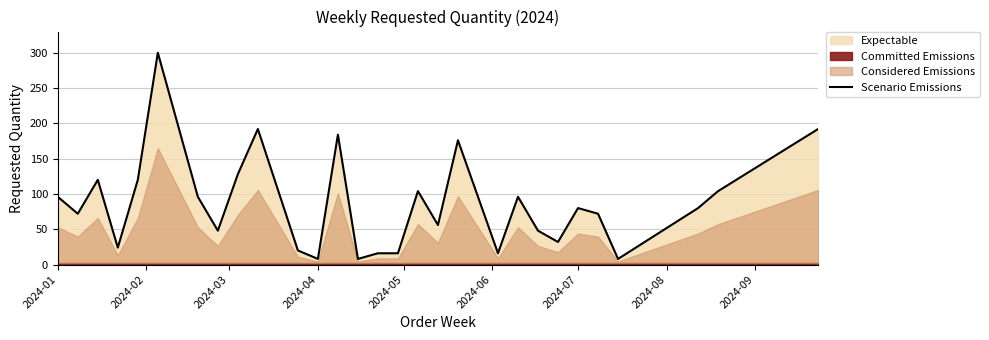

Reading left to right, list all the values displayed in this chart.

96	72	120	24	120	300	96	48	128	192	20	8	184	8	16	16	104	56	176	16	96	48	32	80	72	8	80	104	192